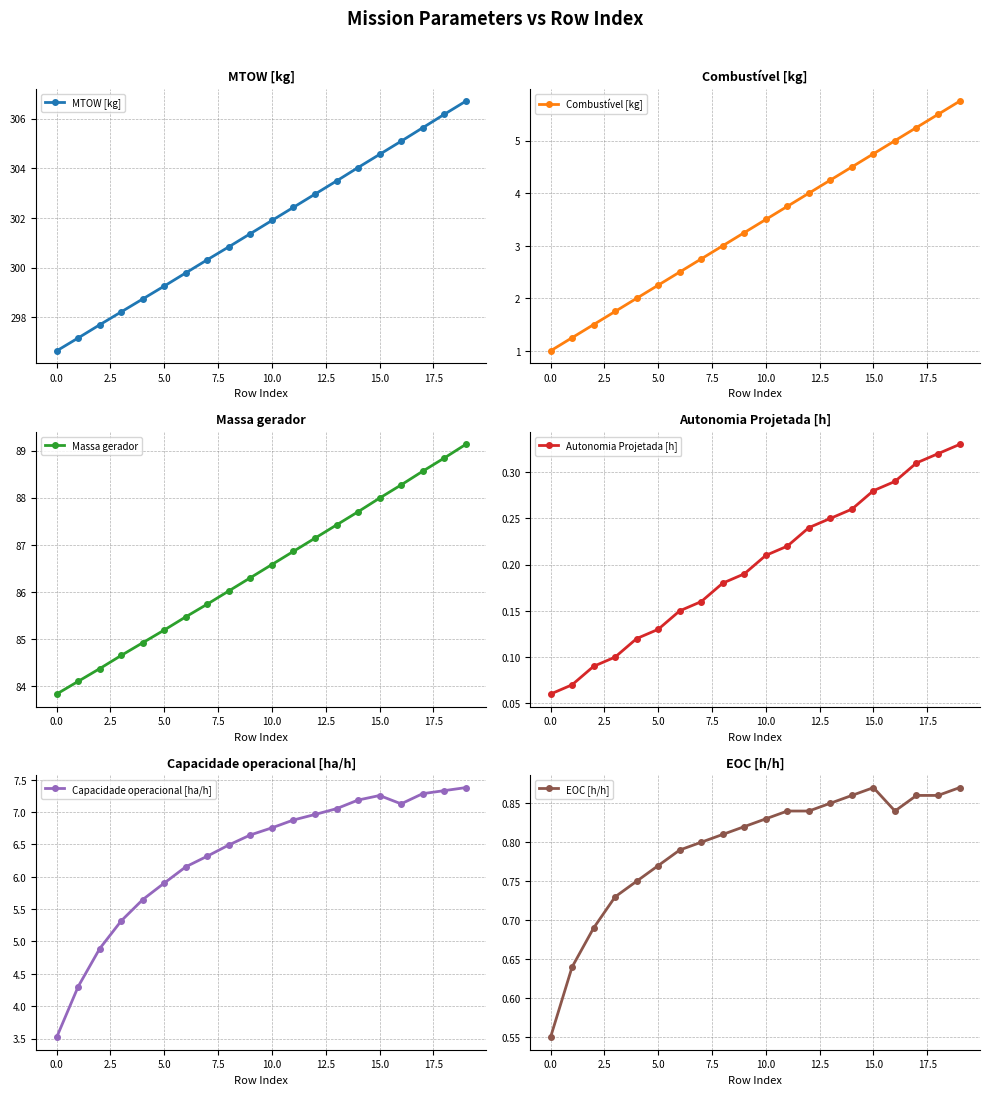

What is the highest value of the MTOW [kg] series?

306.7